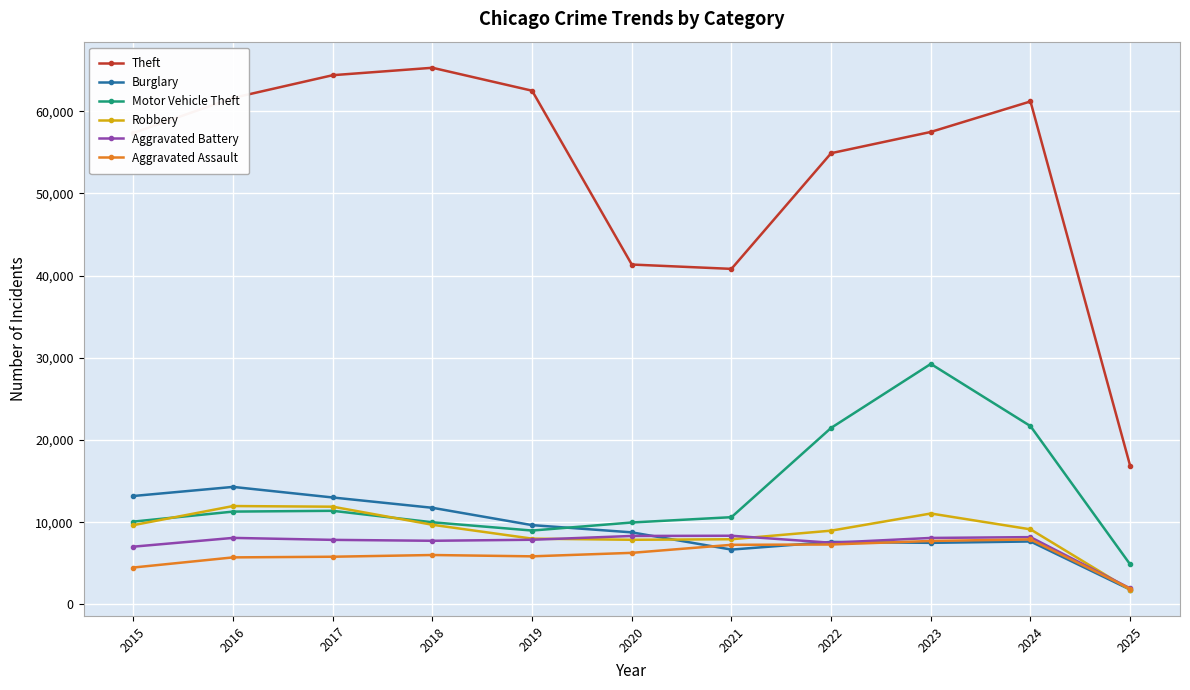

Which series has the widest spread of values?

Theft